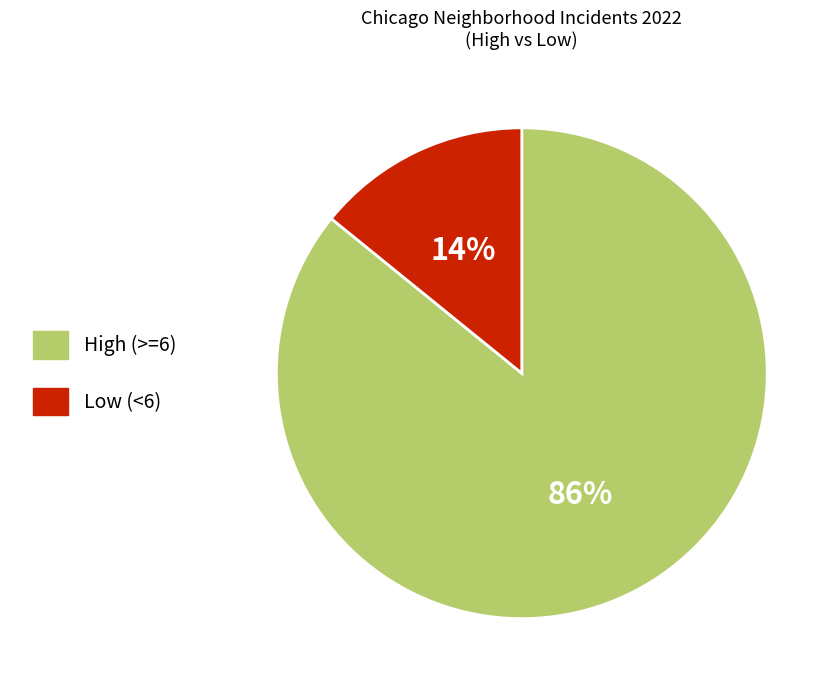

True or false: Low (<6) accounts for 14% of the total.

True